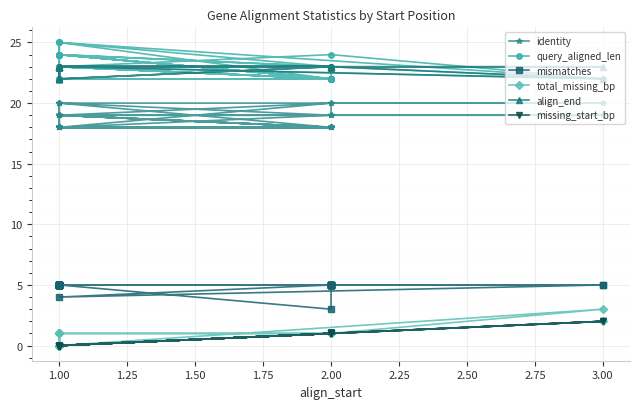

What is the maximum value for align_end?

23